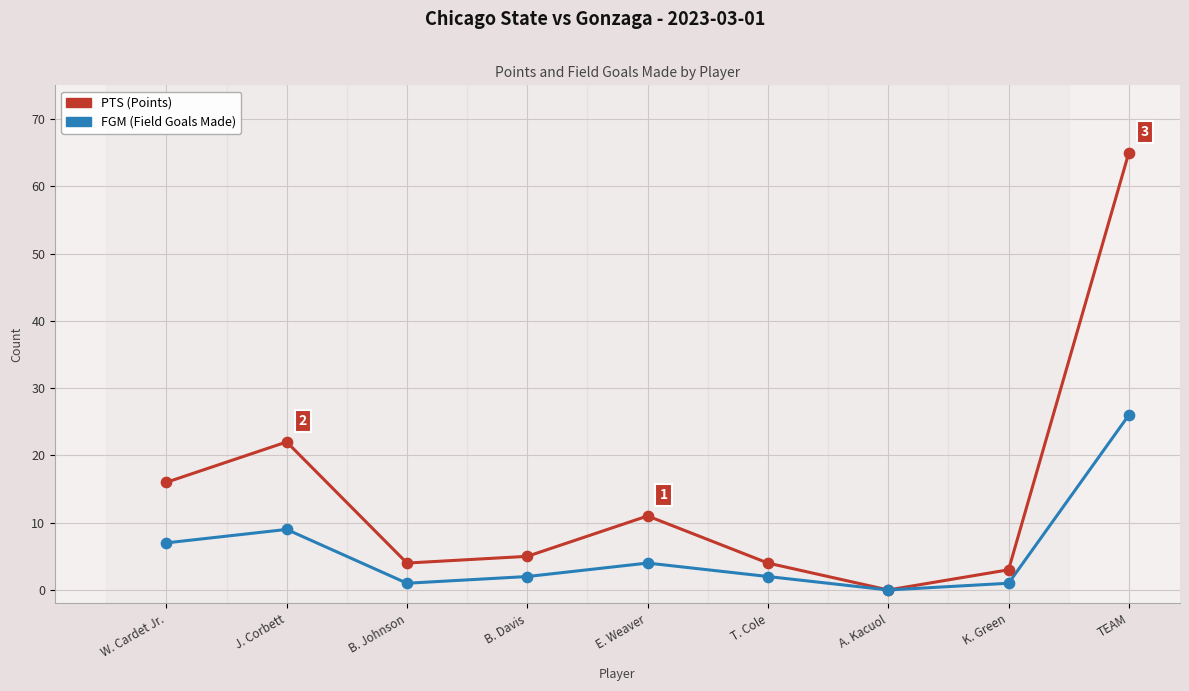

Which series has the largest total across all categories?

PTS (Points)